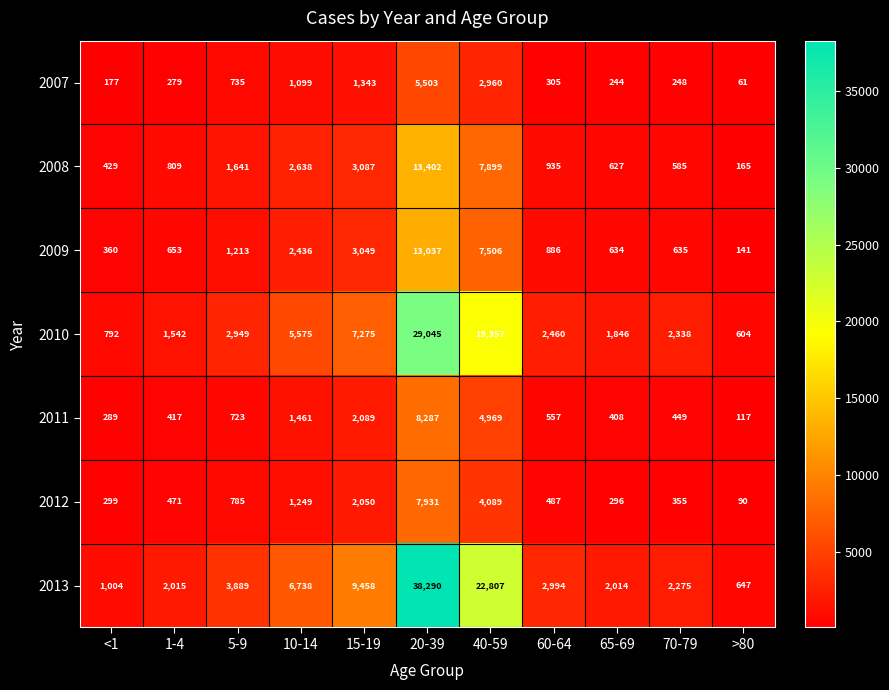

What is the difference between the maximum and minimum values in the 2008 series?

13237